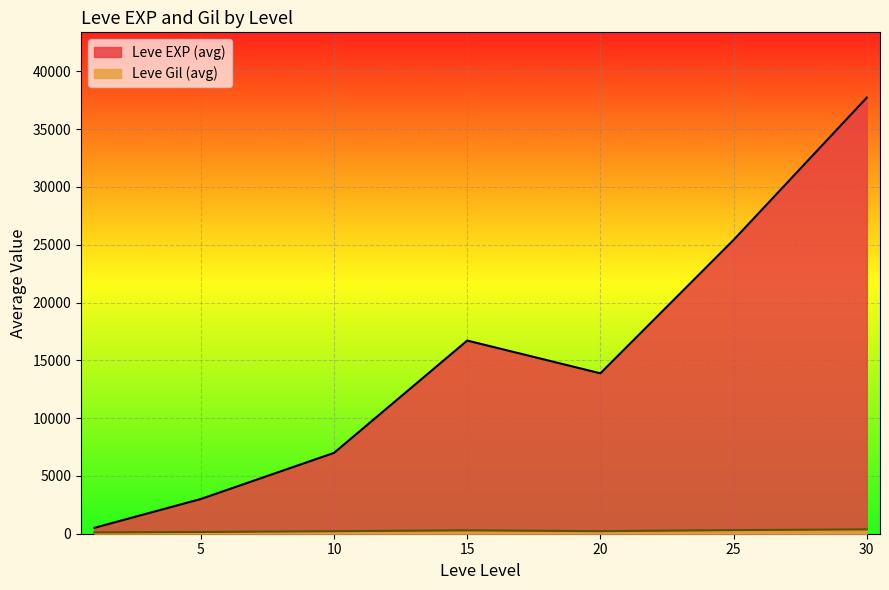

At which category is the sum across all series the highest?

30